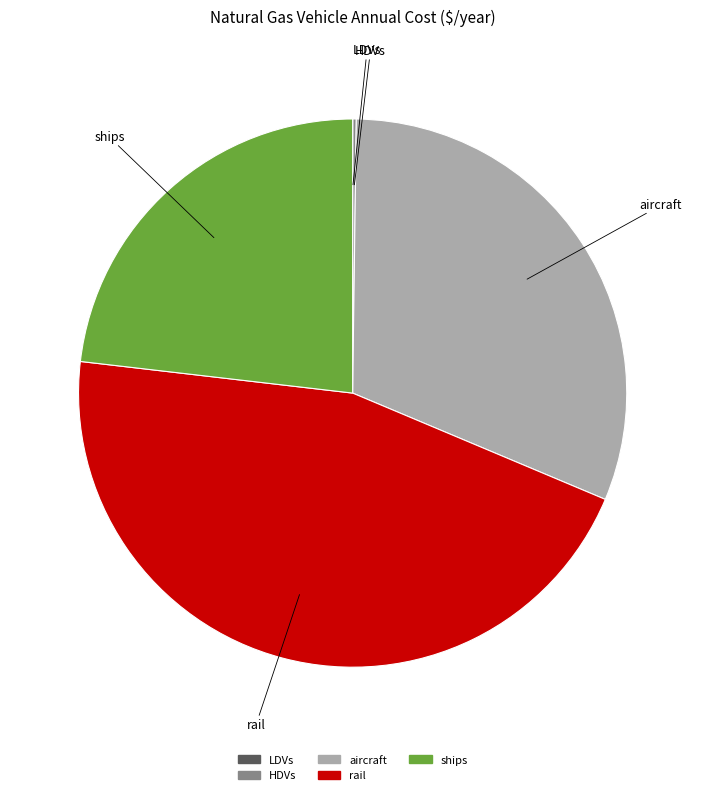

Combined, do aircraft and ships account for over 50%?

Yes